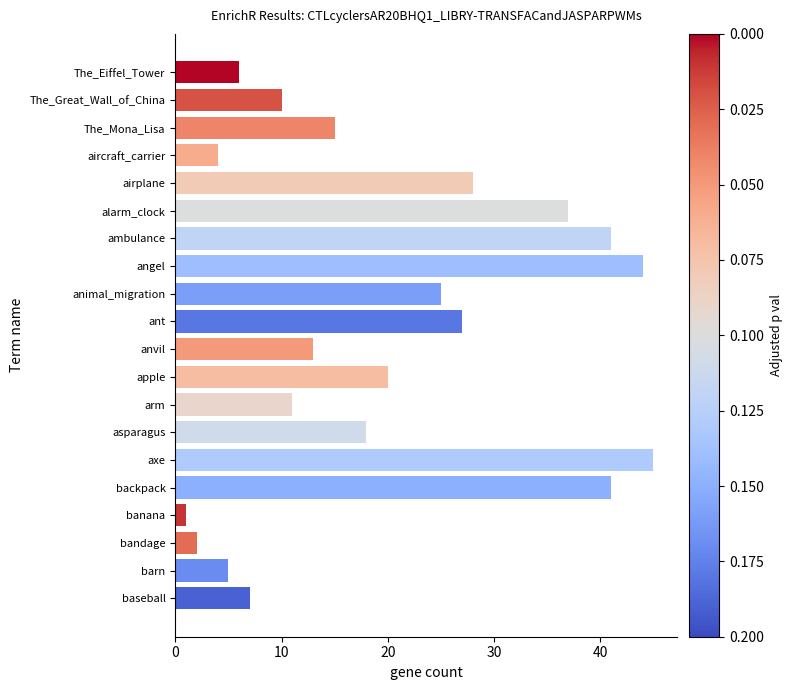

True or false: the data shows 15 at airplane.

False